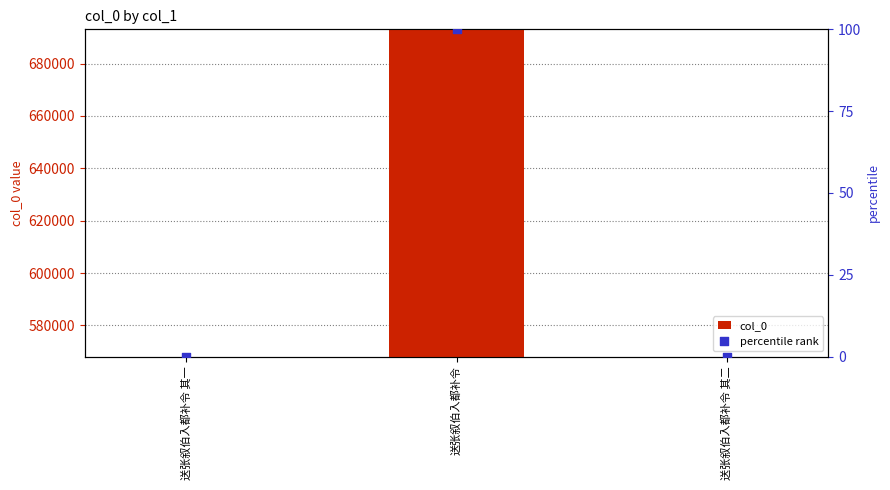

Is the value of percentile rank at 送张叙伯入都补令 greater than the value of col_0 at 送张叙伯入都补令 其一?

No